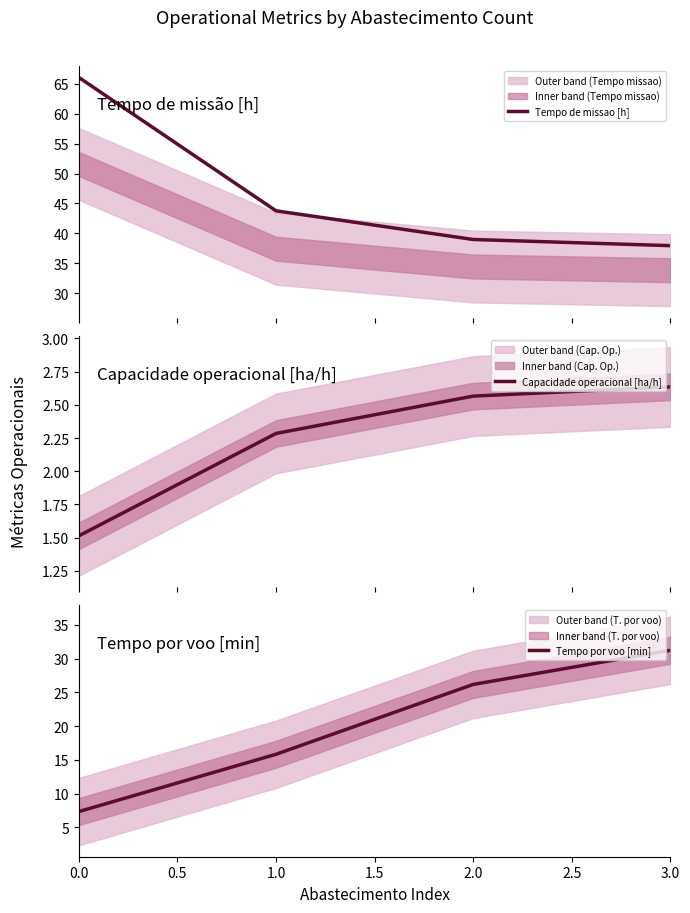

True or false: Tempo de missao [h] has more than 2 interior local peaks.

False